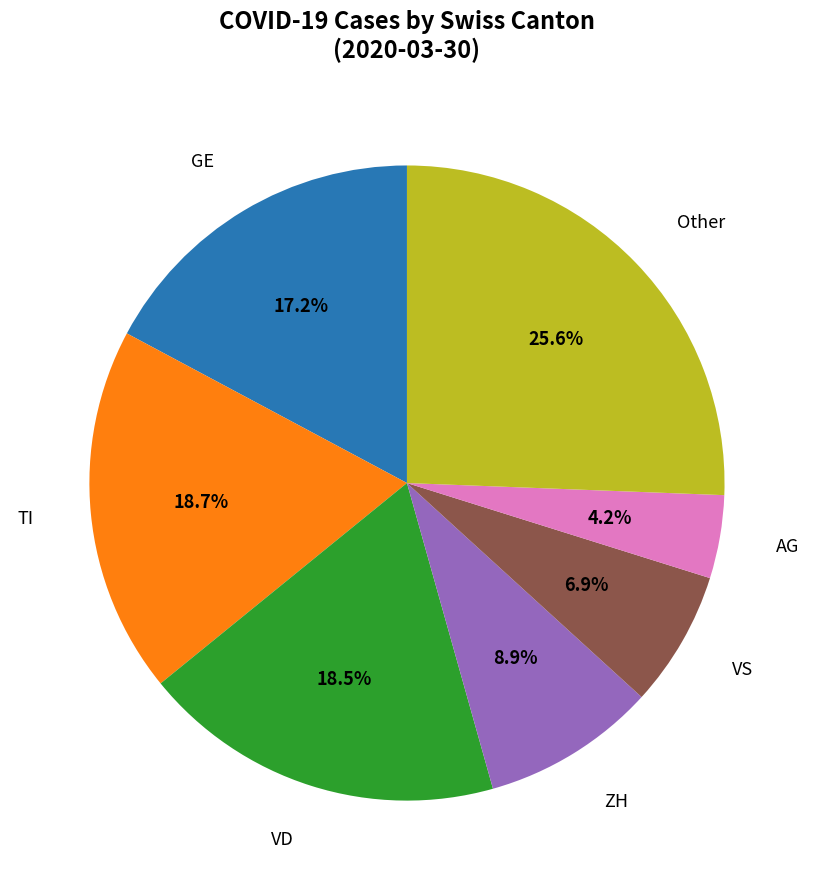

What percentage do GE and AG together represent?

21.4%